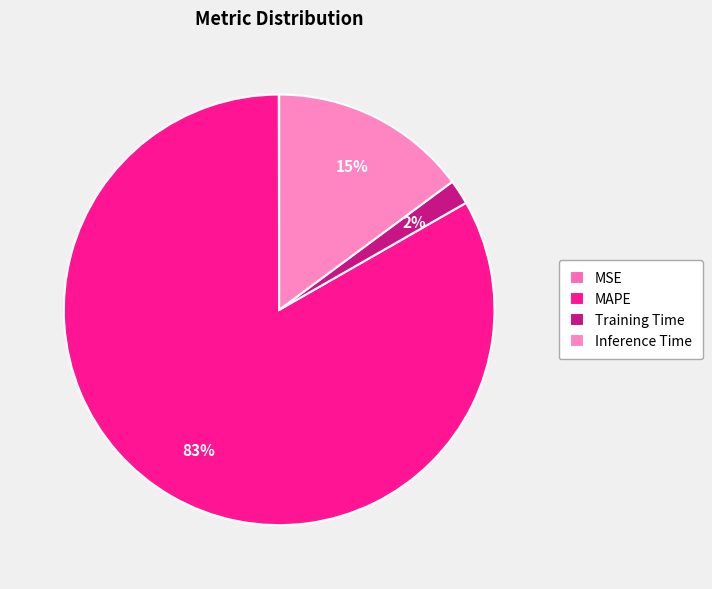

Does any single category account for the majority?

Yes